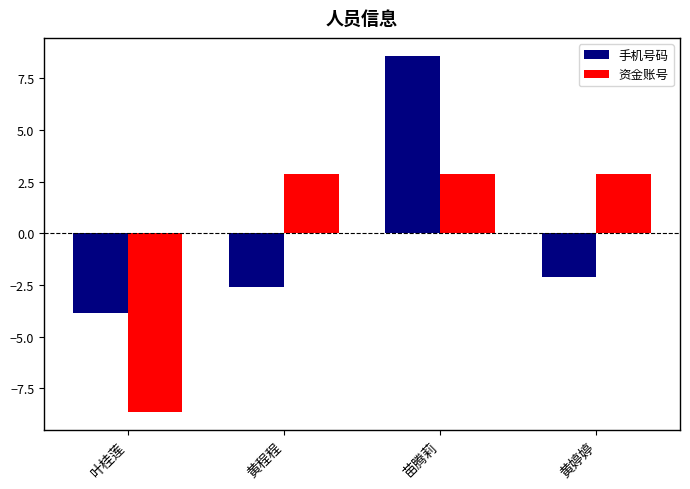

Reading left to right, extract all data points from this chart.

手机号码: -3.9	-2.6	8.6	-2.1
资金账号: -8.7	2.9	2.9	2.9